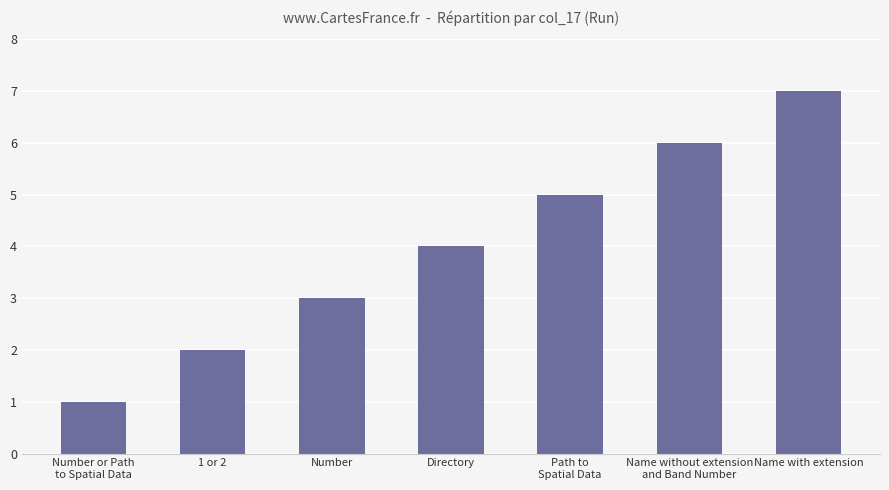

Rank the categories by value from highest to lowest.

Name with extension, Name without extension
and Band Number, Path to
Spatial Data, Directory, Number, 1 or 2, Number or Path
to Spatial Data